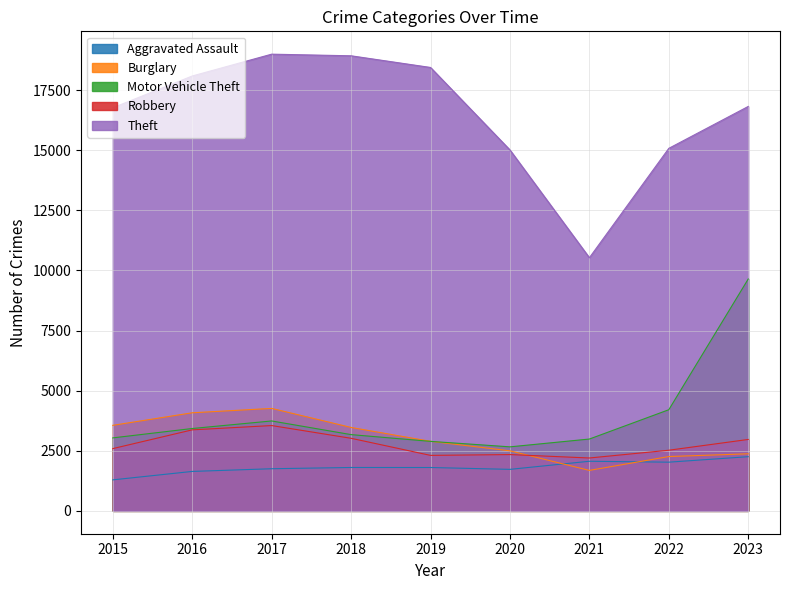

In Aggravated Assault, how many points are lower than both neighbors (excluding endpoints)?

2